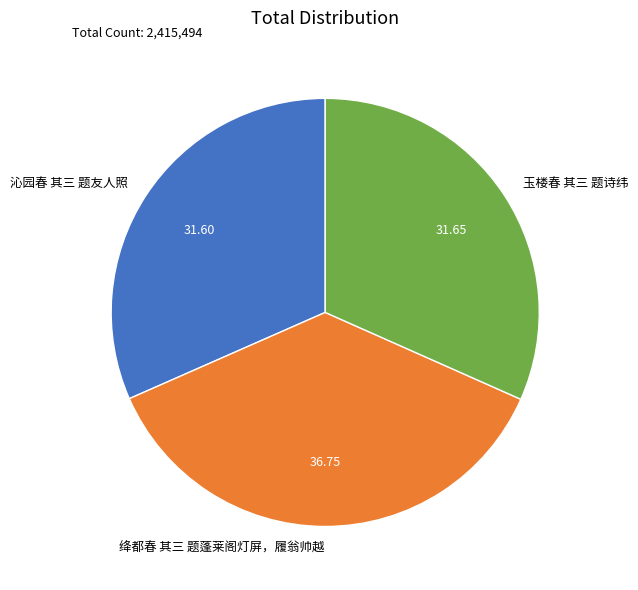

Combined, do 绛都春 其三 题蓬莱阁灯屏，履翁帅越 and 沁园春 其三 题友人照 account for over 50%?

Yes